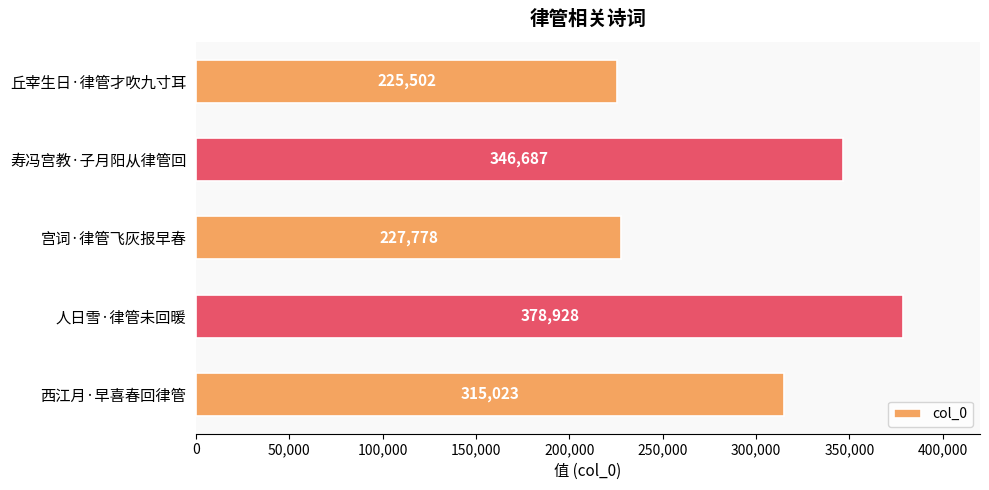

Which category has the highest value across all series?

人日雪·律管未回暖